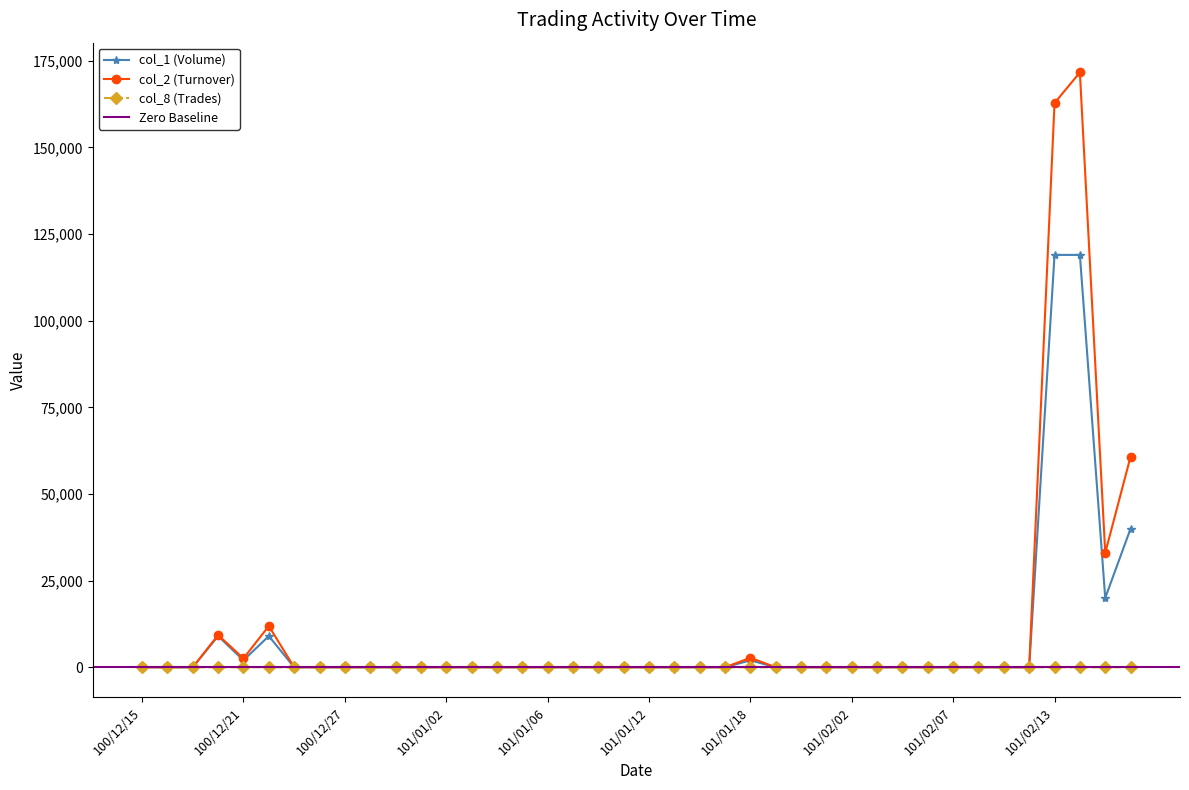

What is the sum of the col_1 (Volume) values at 101/02/16 and 100/12/22?

49000